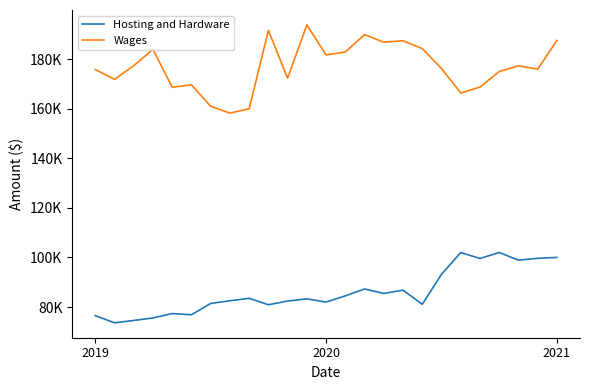

True or false: Hosting and Hardware and Wages cross at least once.

False